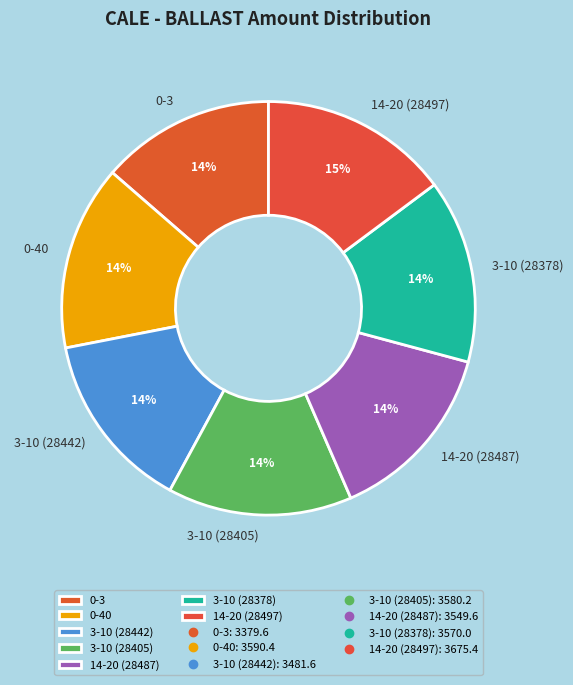

Is it true that 14-20 (28487) is 14% of the pie?

True